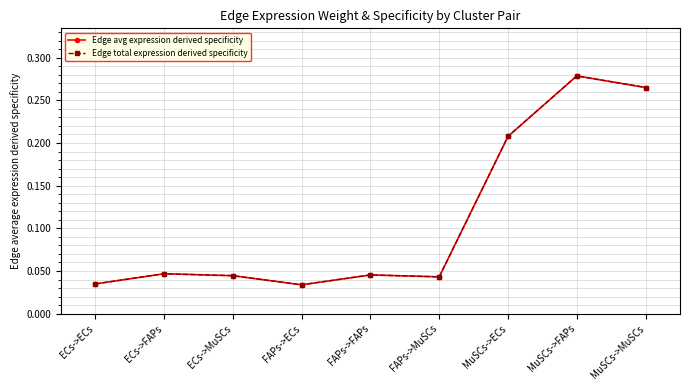

Does the chart have visible grid lines?

Yes